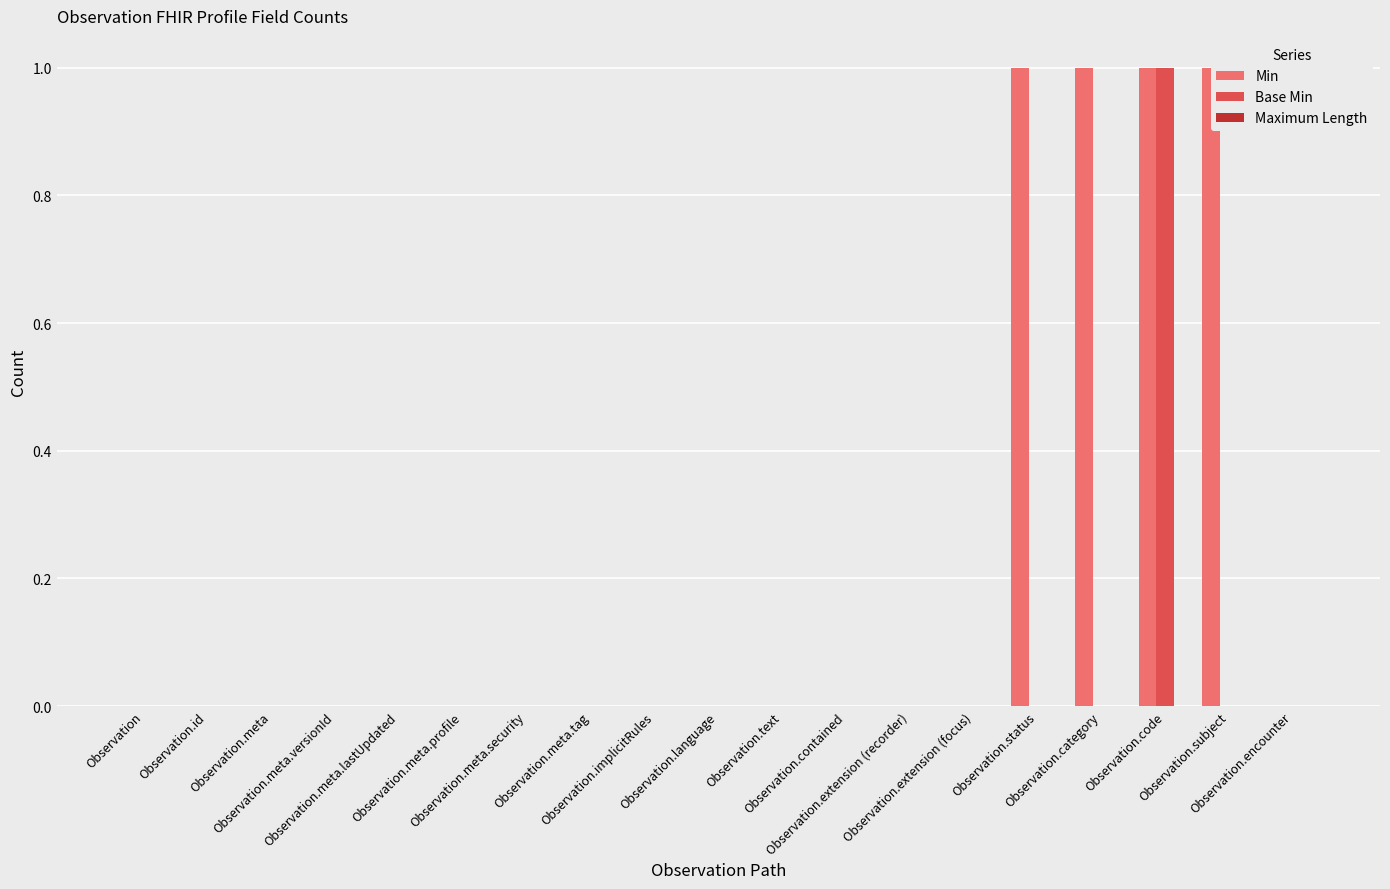

What position from the right is Observation.implicitRules?

11